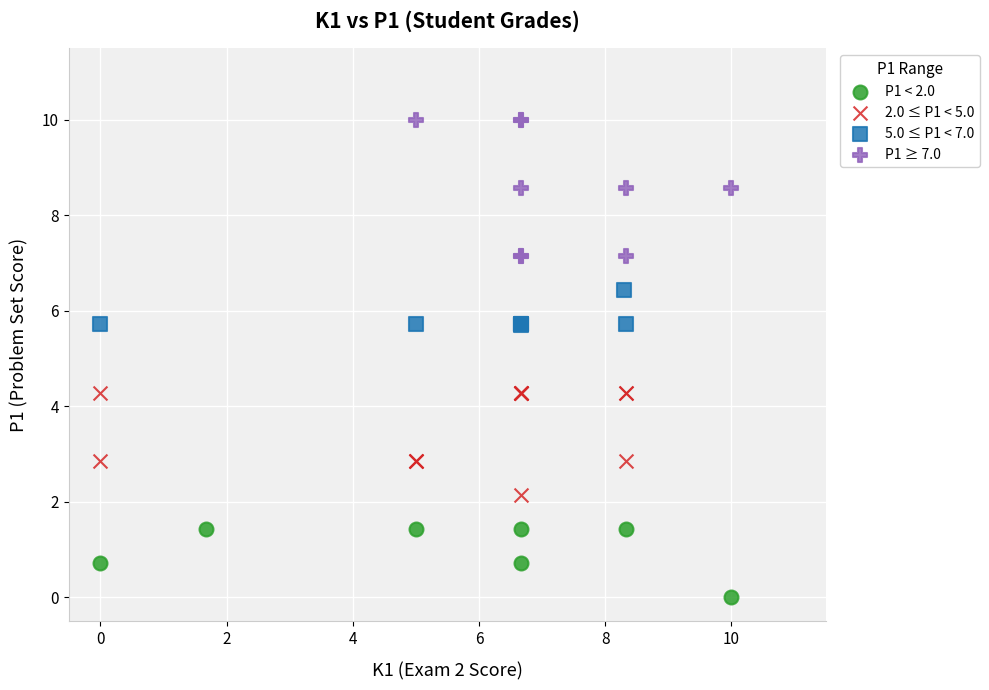

Which series reaches the maximum Y coordinate?

P1 ≥ 7.0